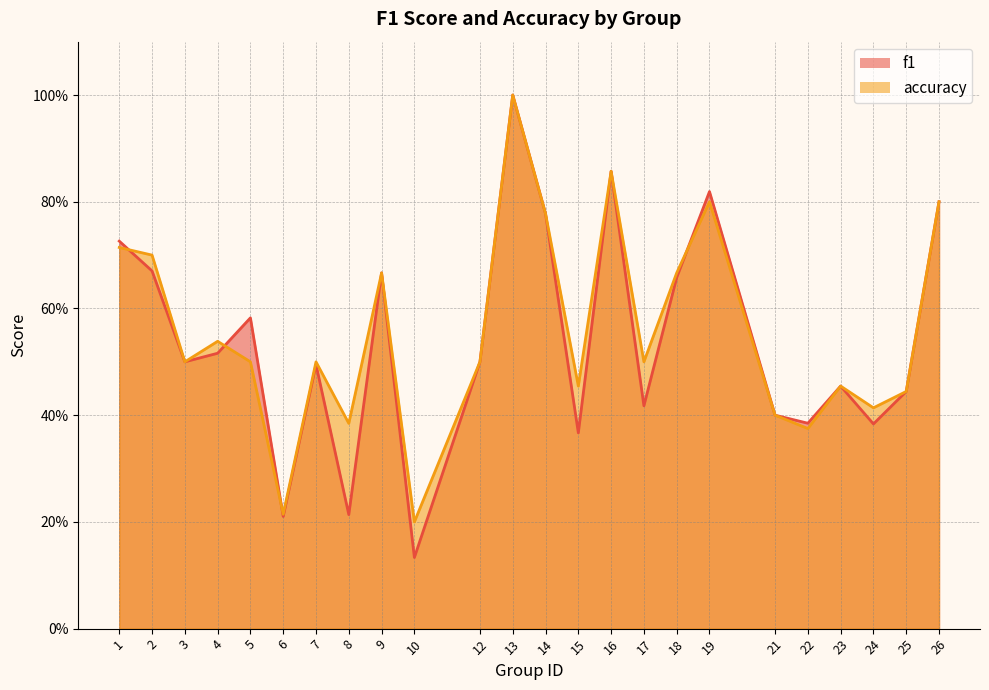

At which category is the sum across all series the highest?

13